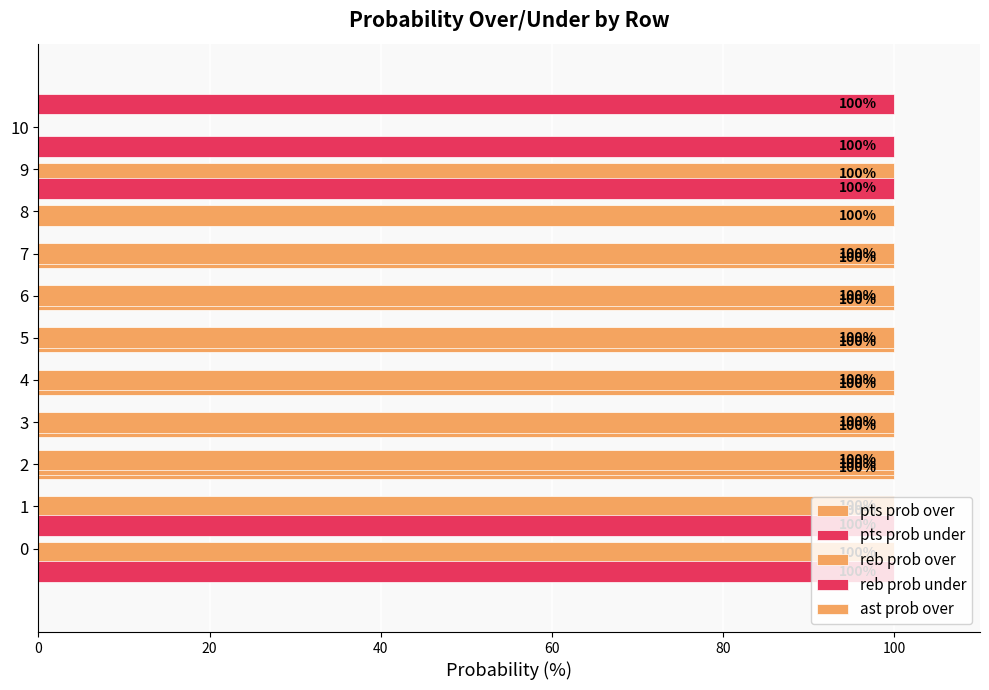

What is the average value of the reb prob over series?

64